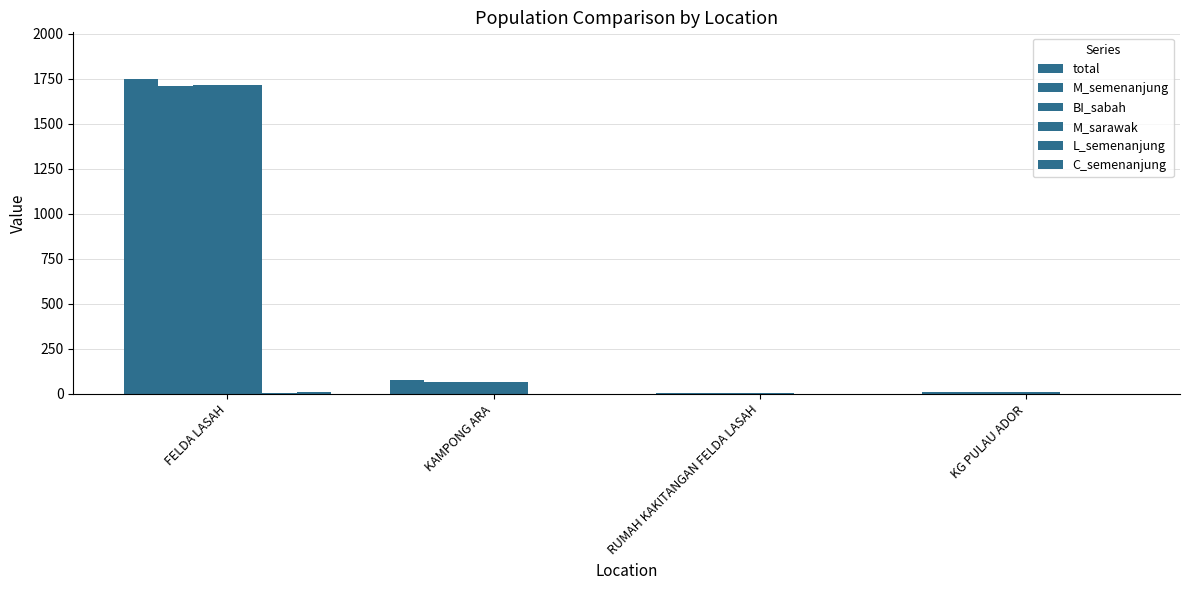

Reading right to left, transcribe all the data shown in this chart.

total: KG PULAU ADOR=11	RUMAH KAKITANGAN FELDA LASAH=4	KAMPONG ARA=74	FELDA LASAH=1746
M_semenanjung: KG PULAU ADOR=11	RUMAH KAKITANGAN FELDA LASAH=4	KAMPONG ARA=68	FELDA LASAH=1712
BI_sabah: KG PULAU ADOR=11	RUMAH KAKITANGAN FELDA LASAH=4	KAMPONG ARA=68	FELDA LASAH=1714
M_sarawak: KG PULAU ADOR=11	RUMAH KAKITANGAN FELDA LASAH=4	KAMPONG ARA=68	FELDA LASAH=1713
L_semenanjung: KG PULAU ADOR=0	RUMAH KAKITANGAN FELDA LASAH=0	KAMPONG ARA=0	FELDA LASAH=6
C_semenanjung: KG PULAU ADOR=0	RUMAH KAKITANGAN FELDA LASAH=0	KAMPONG ARA=1	FELDA LASAH=8